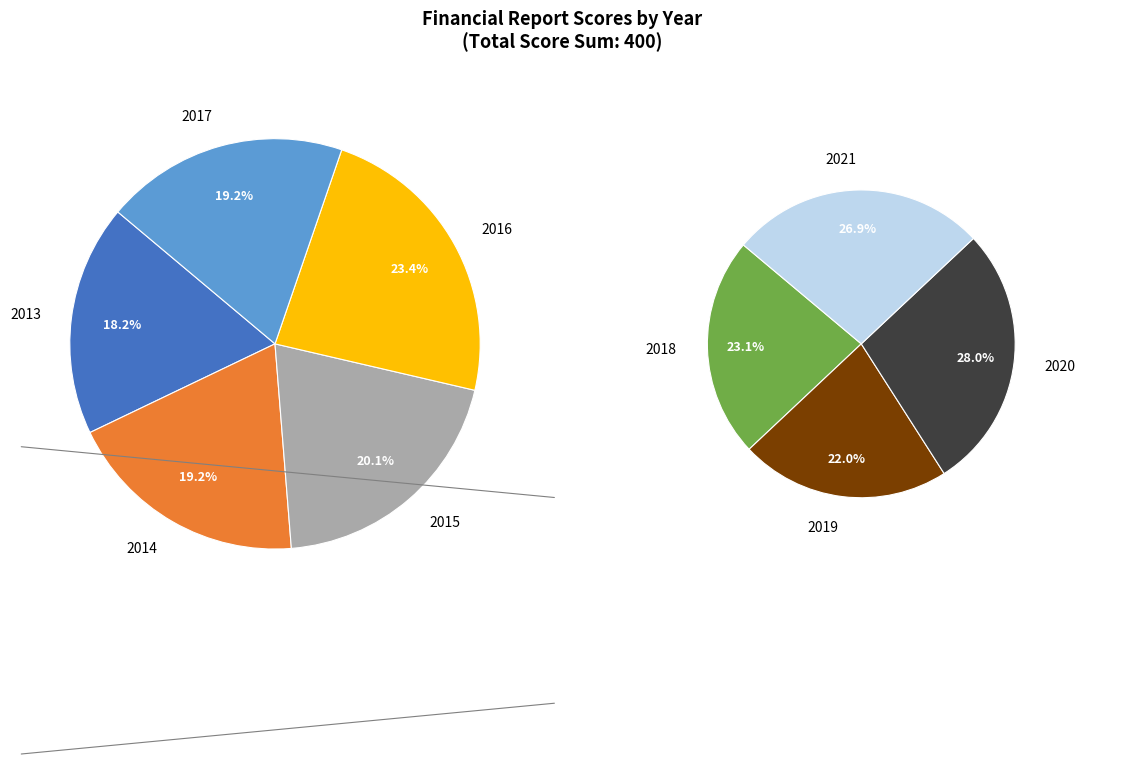

Between 2014 and 2020, which is larger?

2020